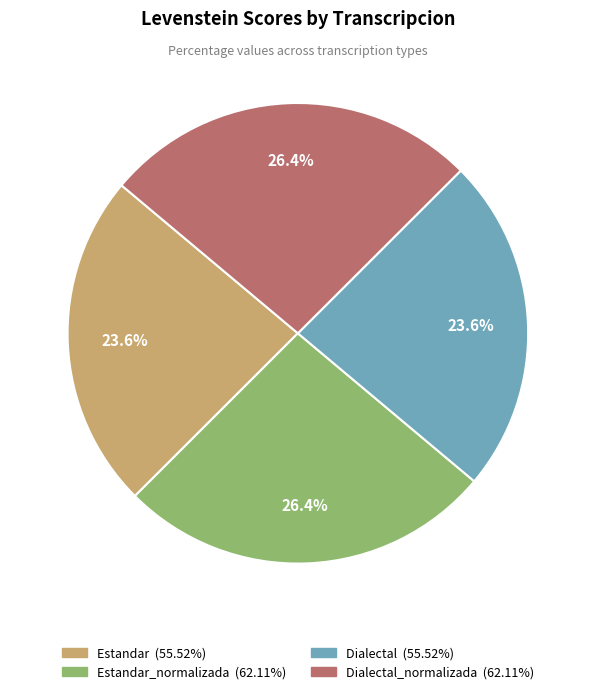

Does any single category account for the majority?

No